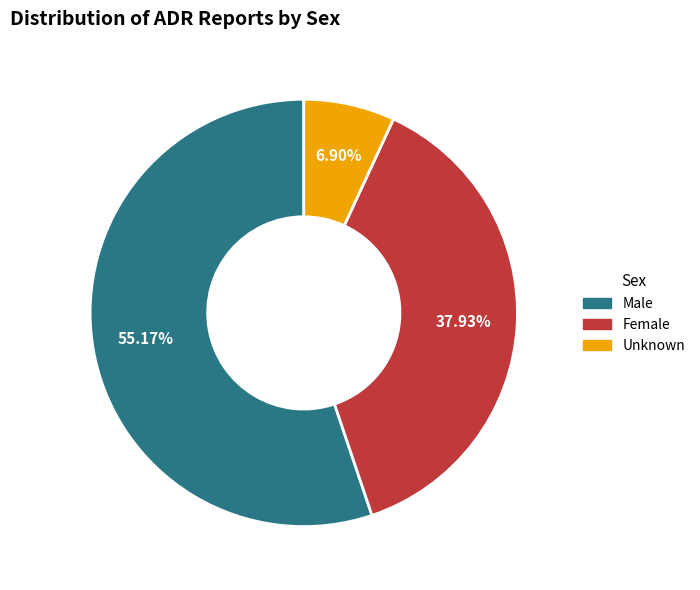

To the nearest percent, what percentage of the pie is Female?

38%